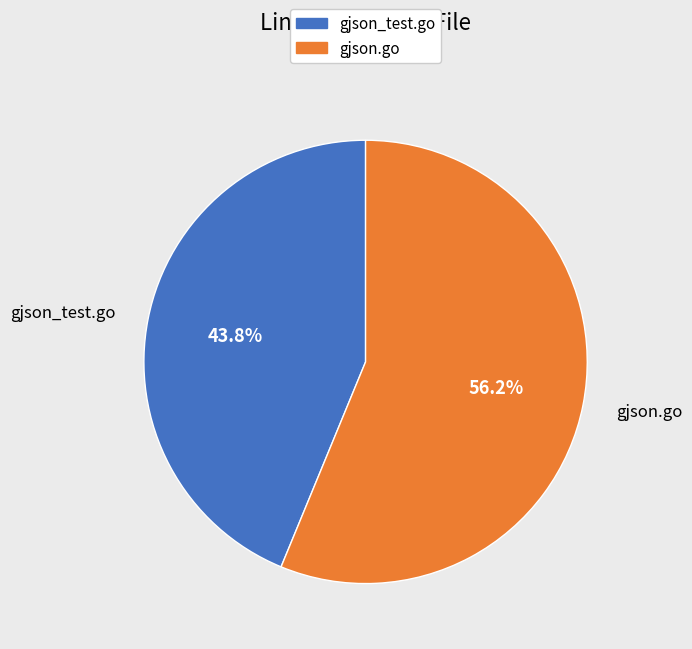

Does gjson_test.go represent more than half of the total?

No